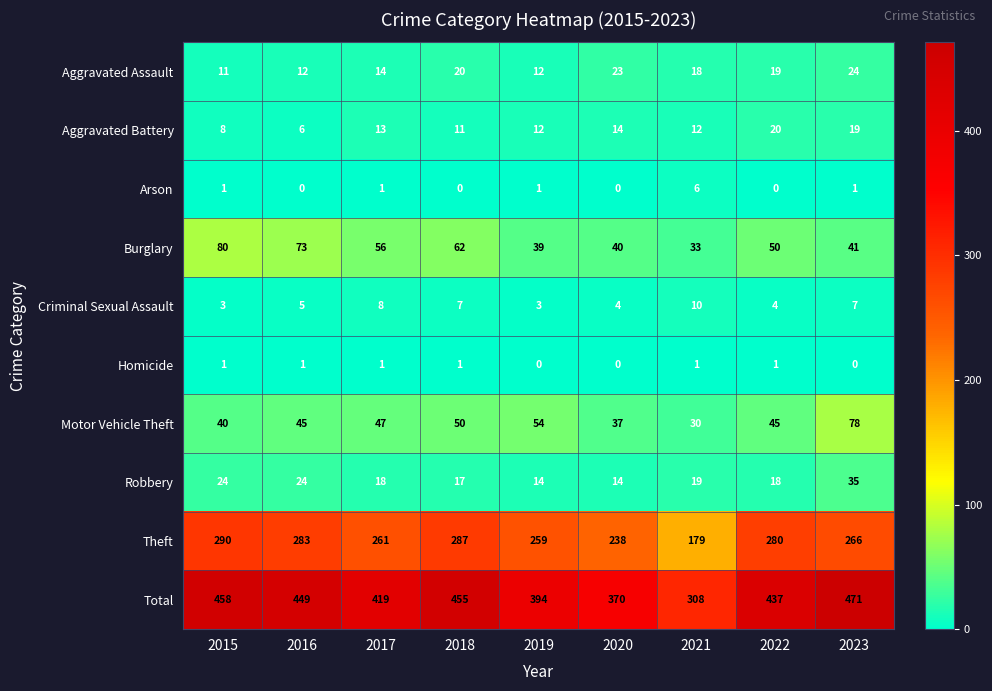

Which series has the largest total across all categories?

Total